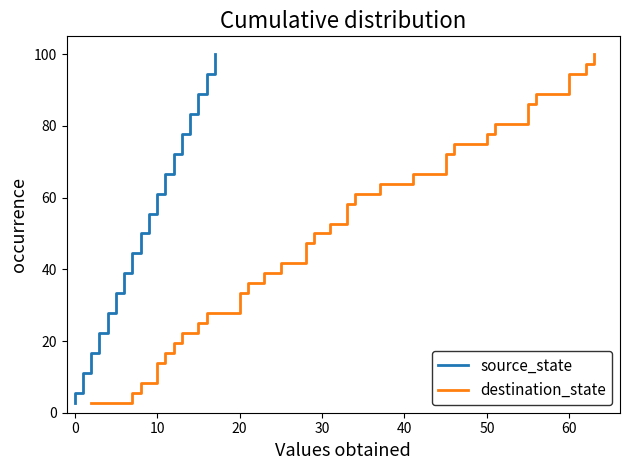

How many lines are shown in the chart?

2